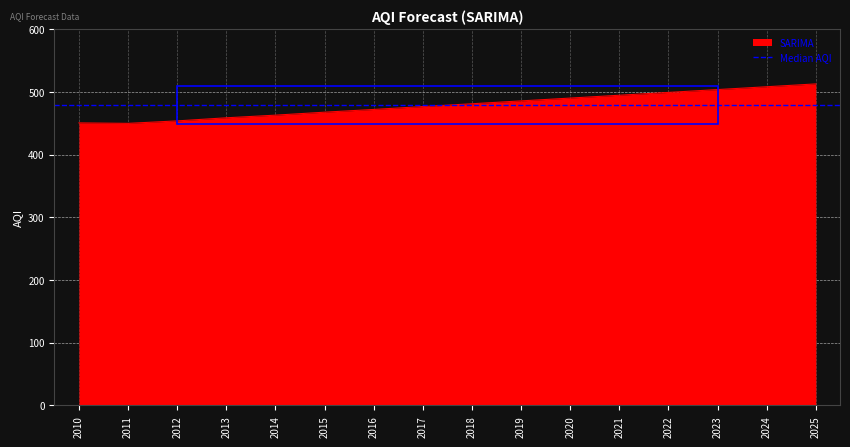

What is the ratio of the value at 2022 to the value at 2020?

1.0